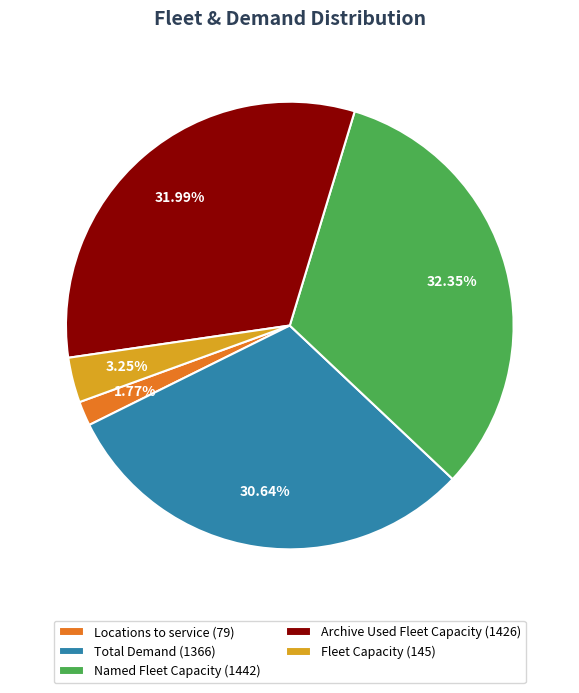

Between Fleet Capacity and Locations to service, which is larger?

Fleet Capacity